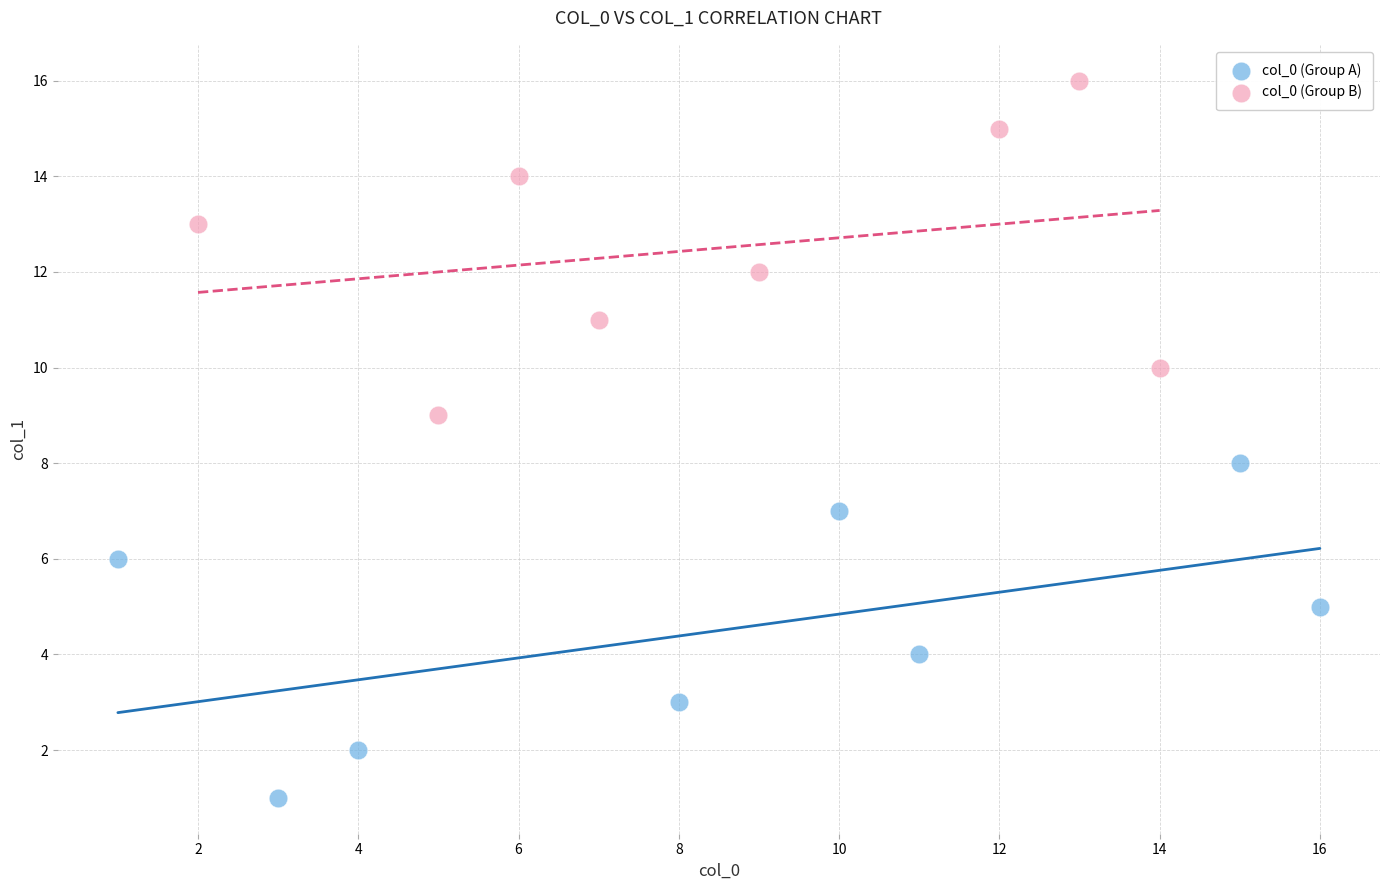

Which series reaches the minimum Y coordinate?

col_0 (Group A)